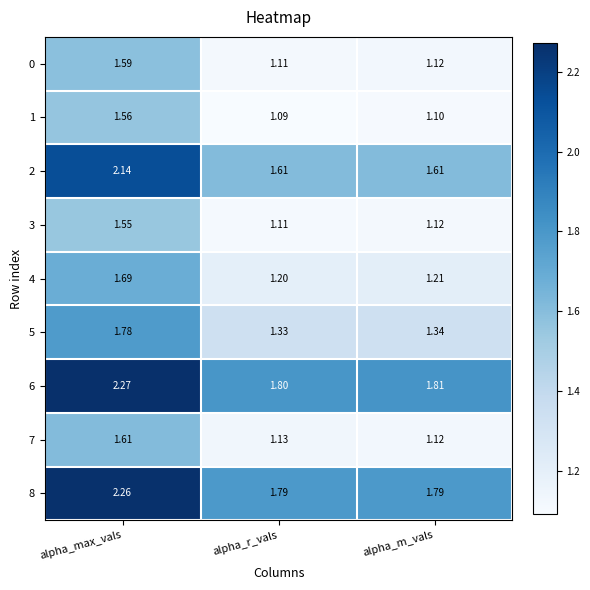

List the labels in order of 1 value, largest first.

alpha_max_vals, alpha_m_vals, alpha_r_vals